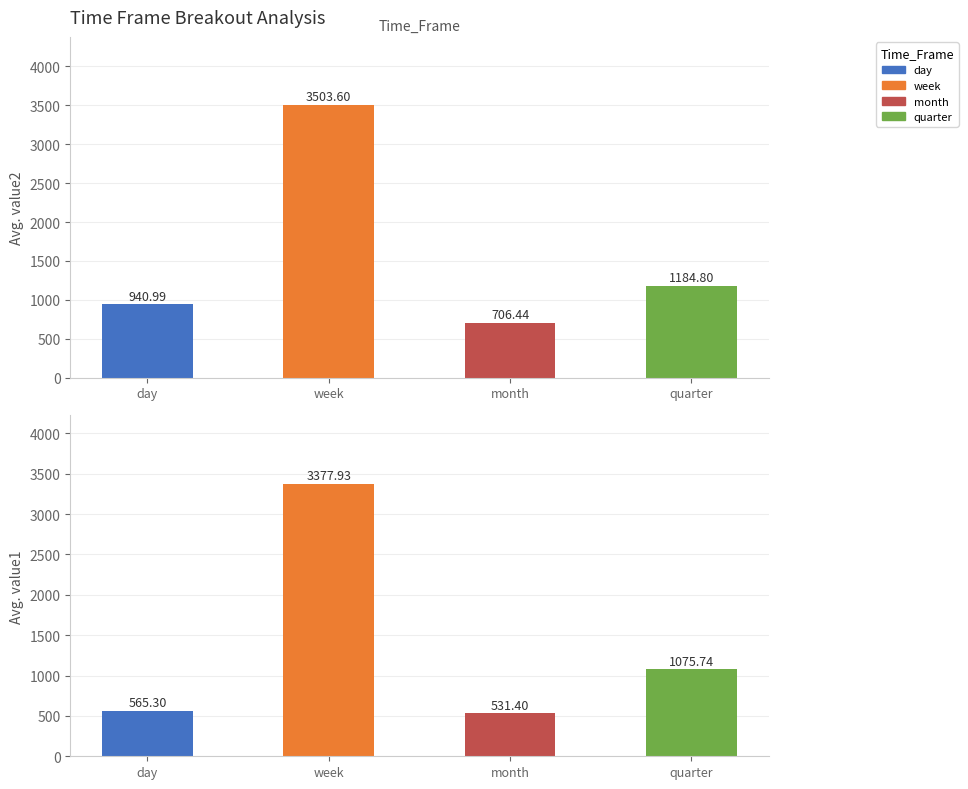

Which label corresponds to the largest value in the chart?

week